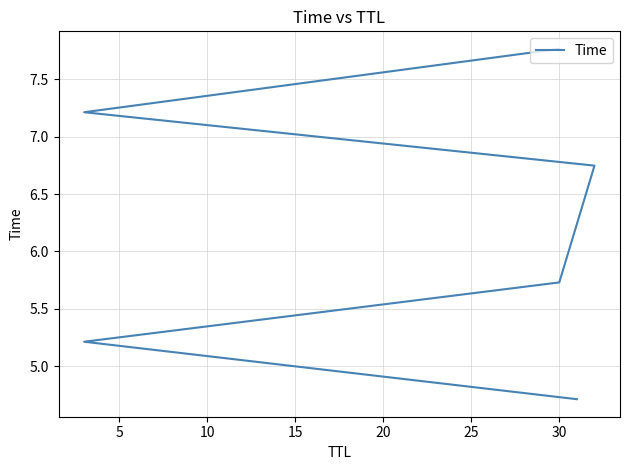

The chart shows a value of 5.0 at 20. True or false?

False